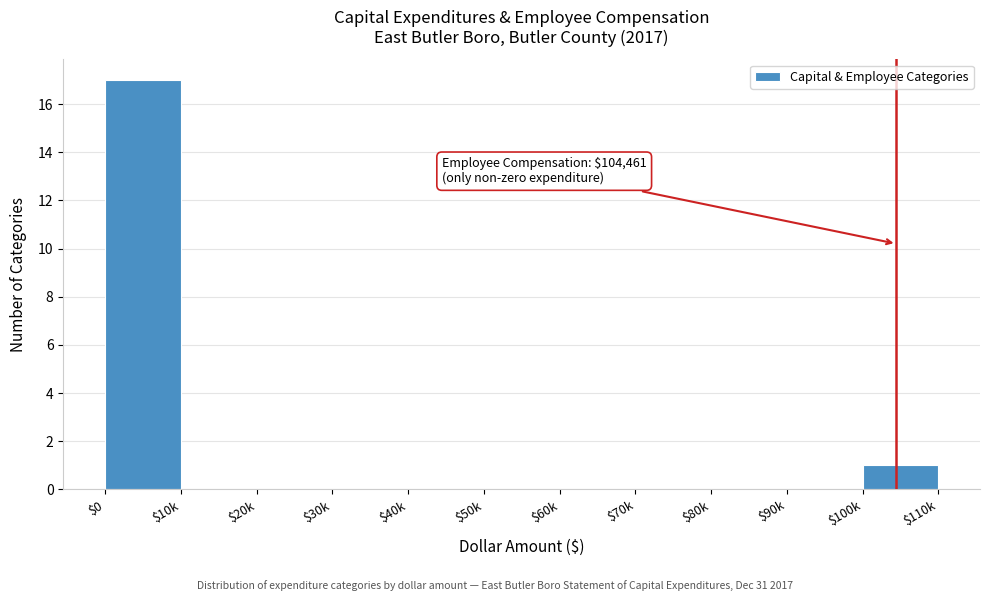

Is it true that the value at $30k is 0?

True